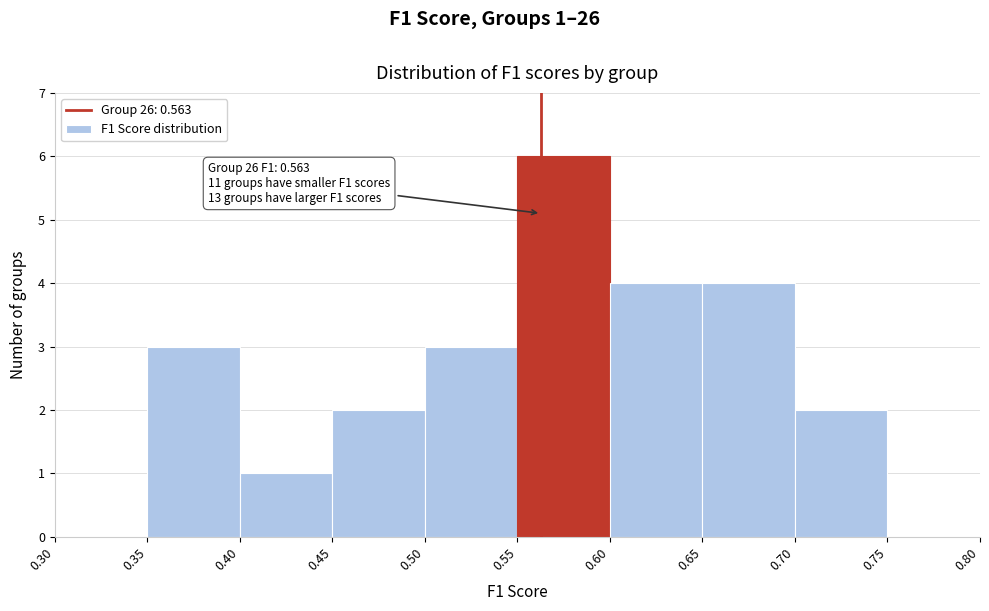

Which range on the x-axis has the tallest bar?

0.55 to 0.60